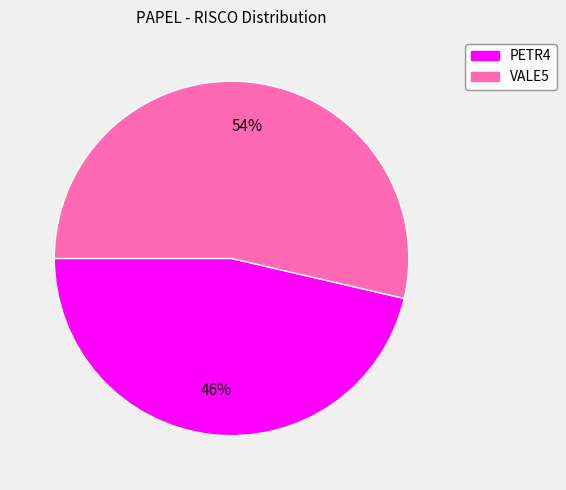

Does any single category account for the majority?

Yes